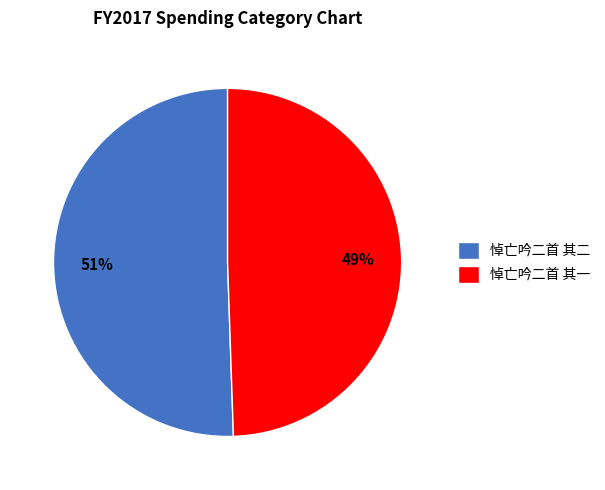

True or false: 悼亡吟二首 其二 accounts for 51% of the total.

True